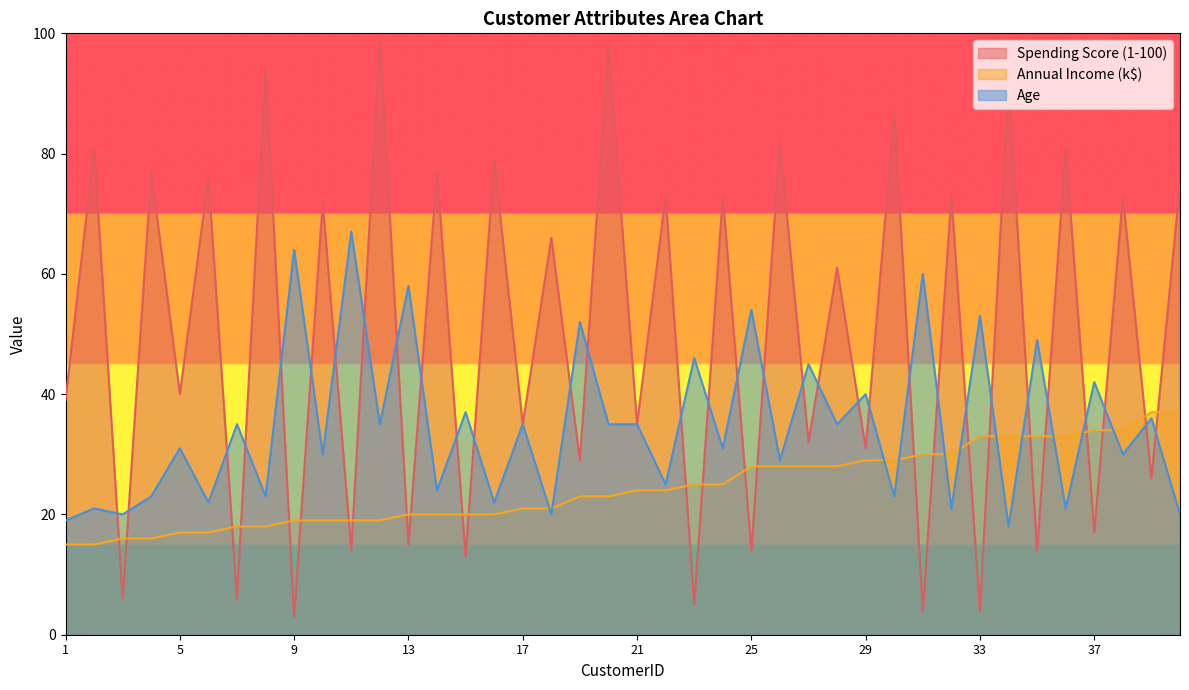

What is the greatest value displayed?

99